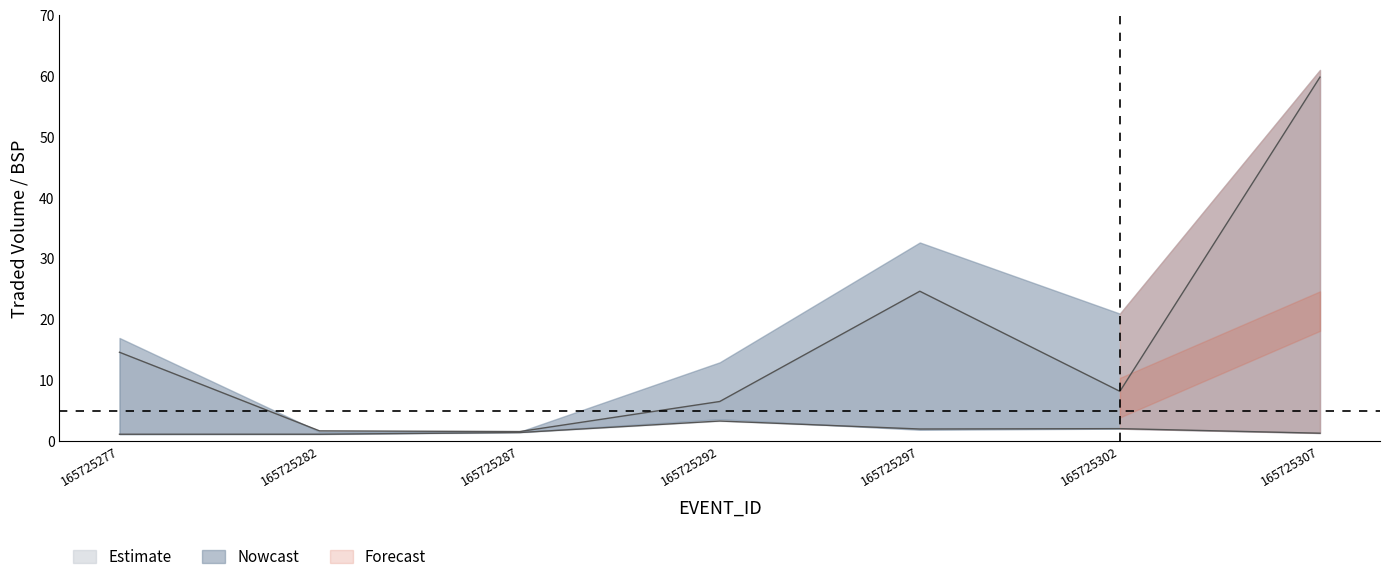

Does the chart display data point markers on the line(s)?

No